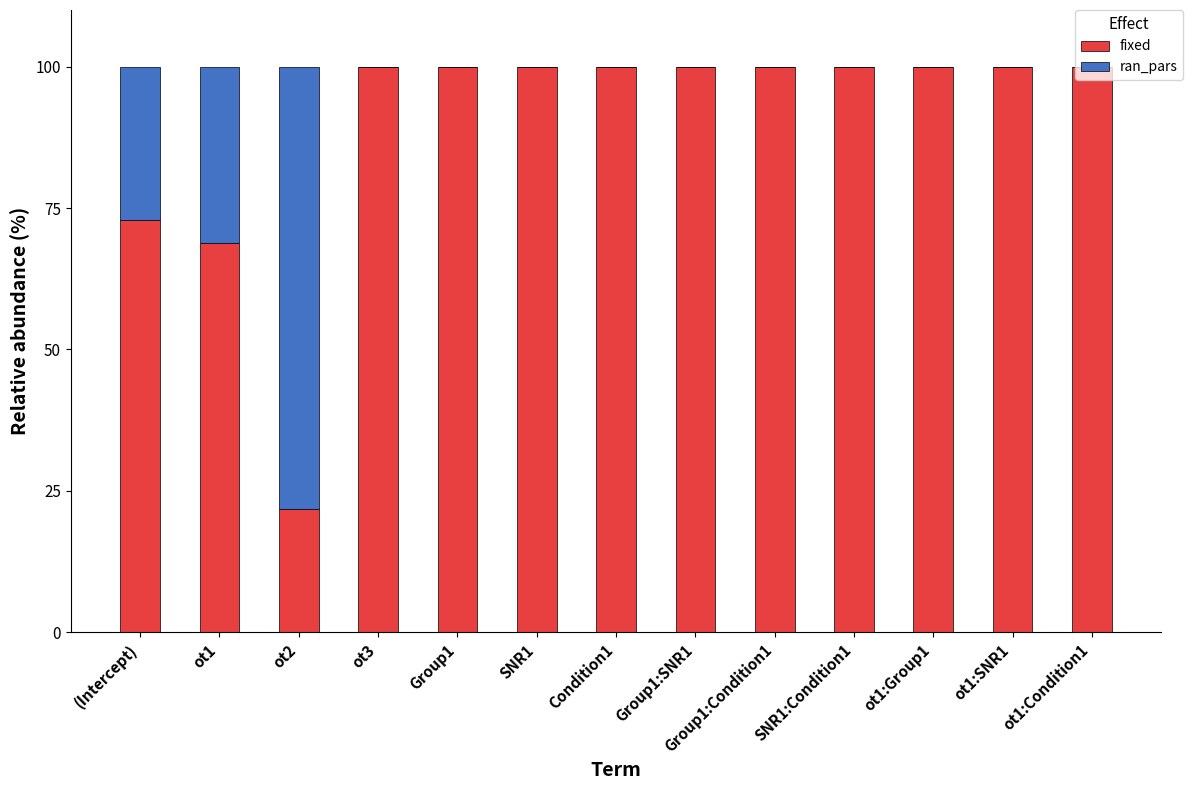

Is it true that fixed equals 28.9 at ot3?

False